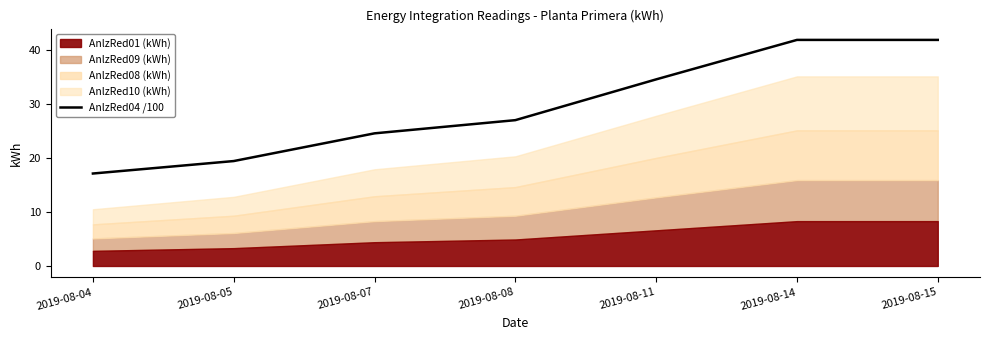

Rank the categories by value from highest to lowest.

2019-08-14, 2019-08-15, 2019-08-11, 2019-08-08, 2019-08-07, 2019-08-05, 2019-08-04